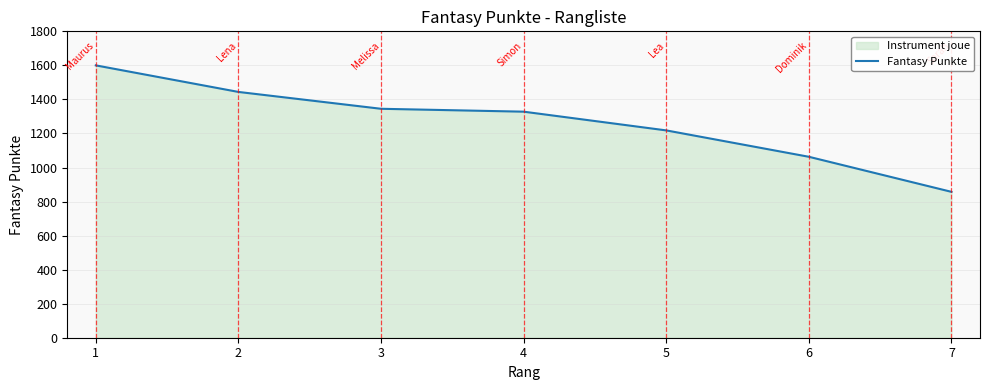

What value does the data have at 1?

1600